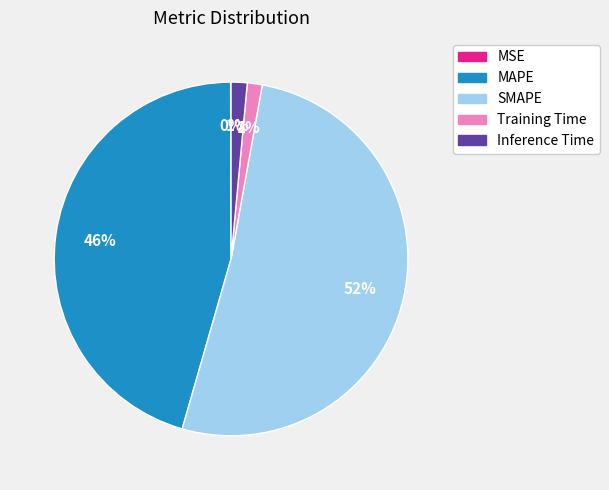

Is it true that Training Time is 7% of the pie?

False